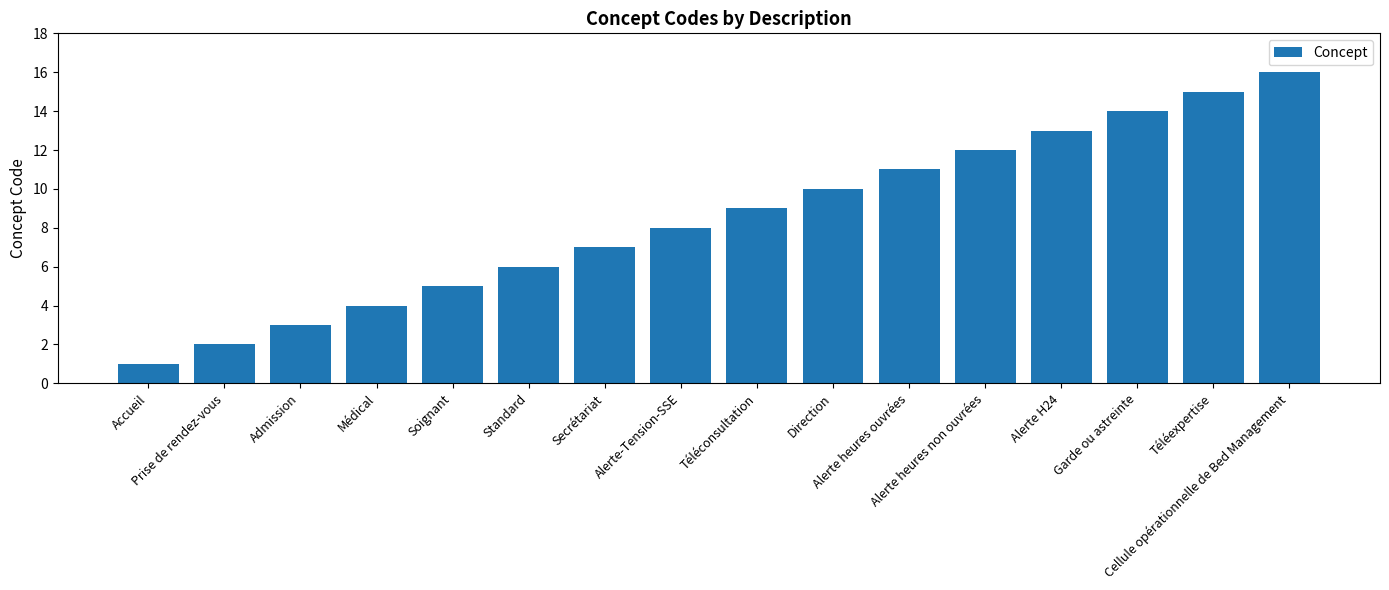

Are the bars grouped side by side (vs. stacked)?

No